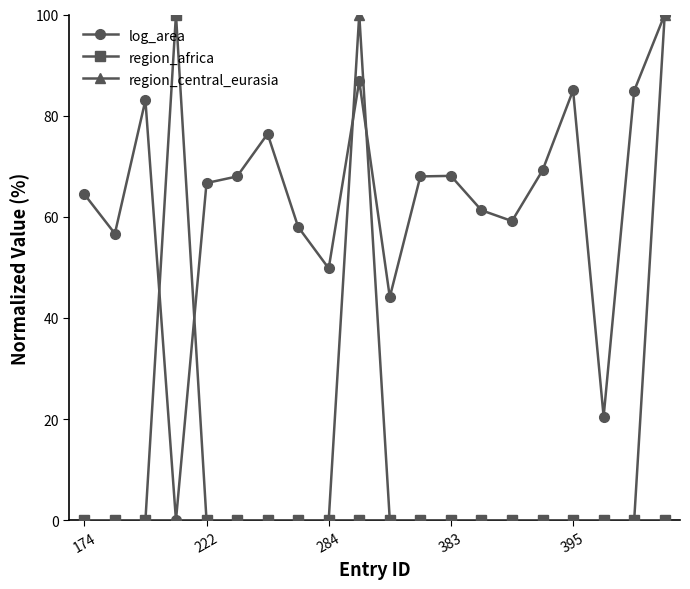

At how many categories does at least one series exceed 72?

7